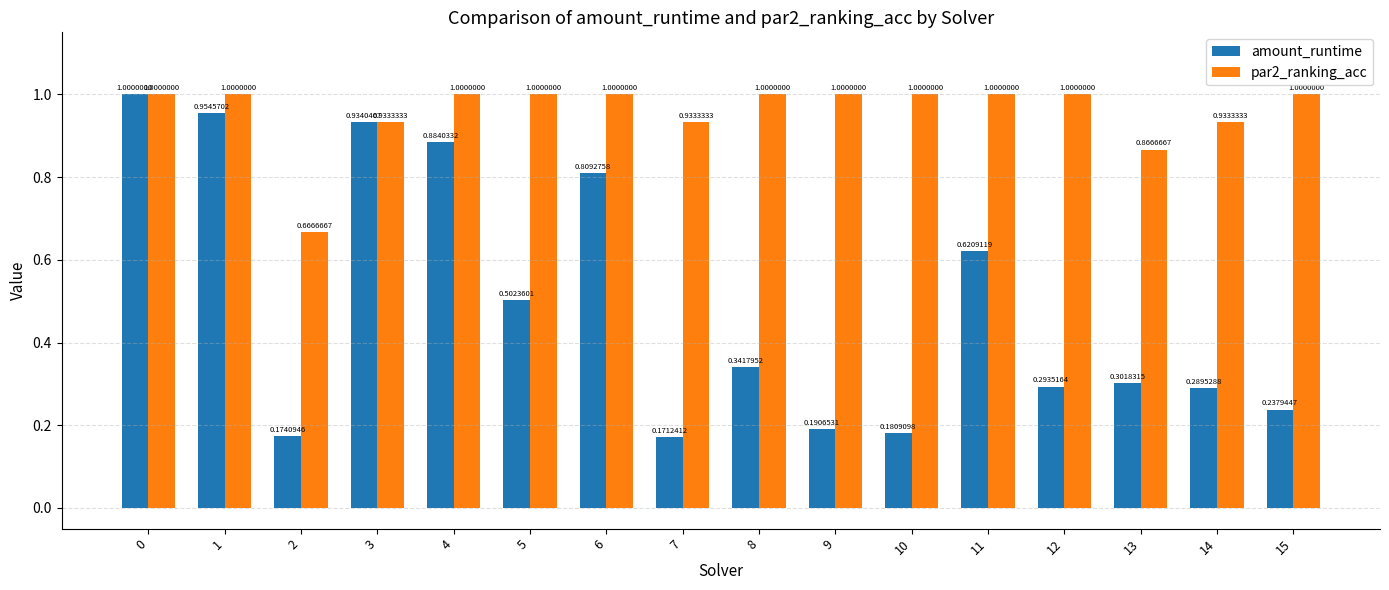

What is the difference between the amount_runtime values at 4 and 8?

0.5